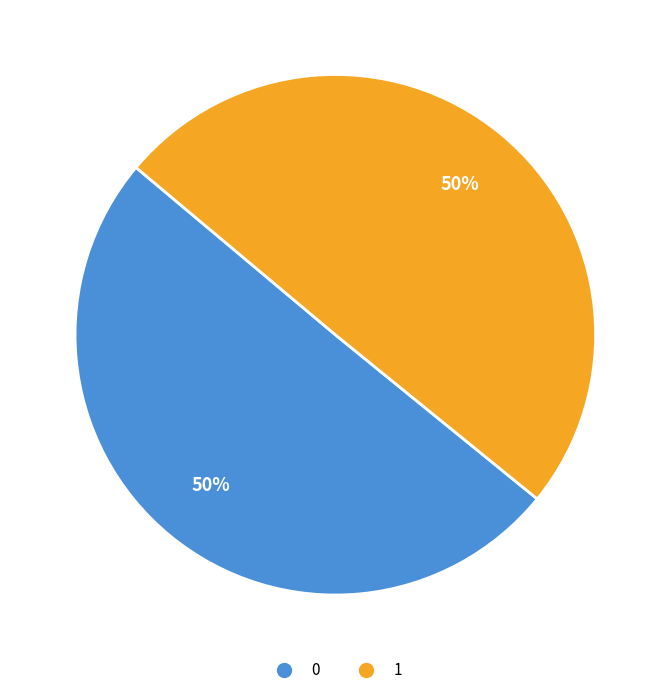

To the nearest percent, what portion does 0 represent?

50%